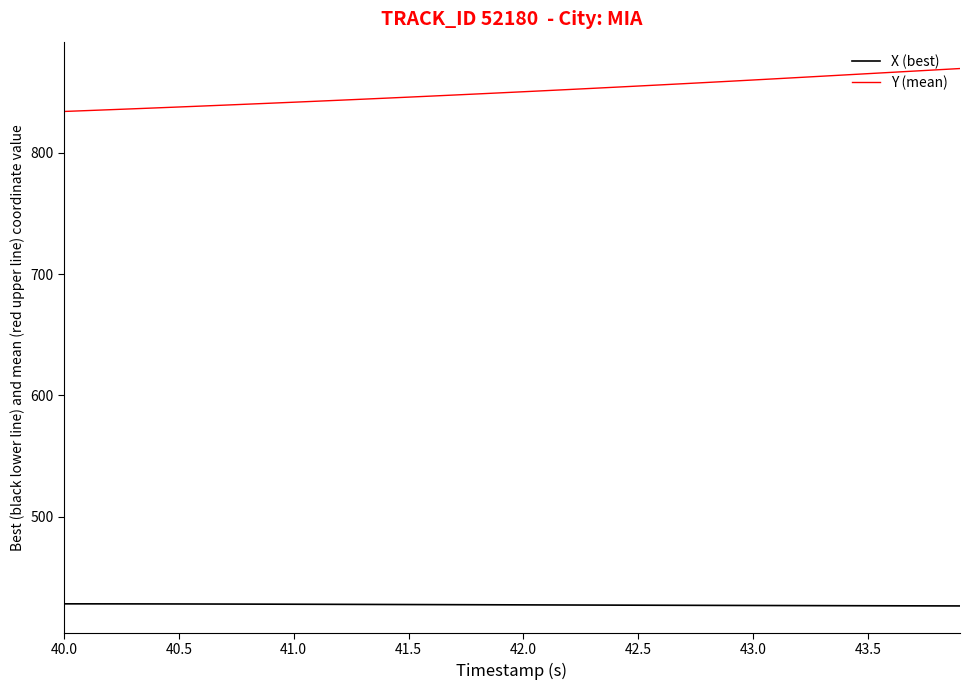

What is the minimum value shown in the chart?

426.6